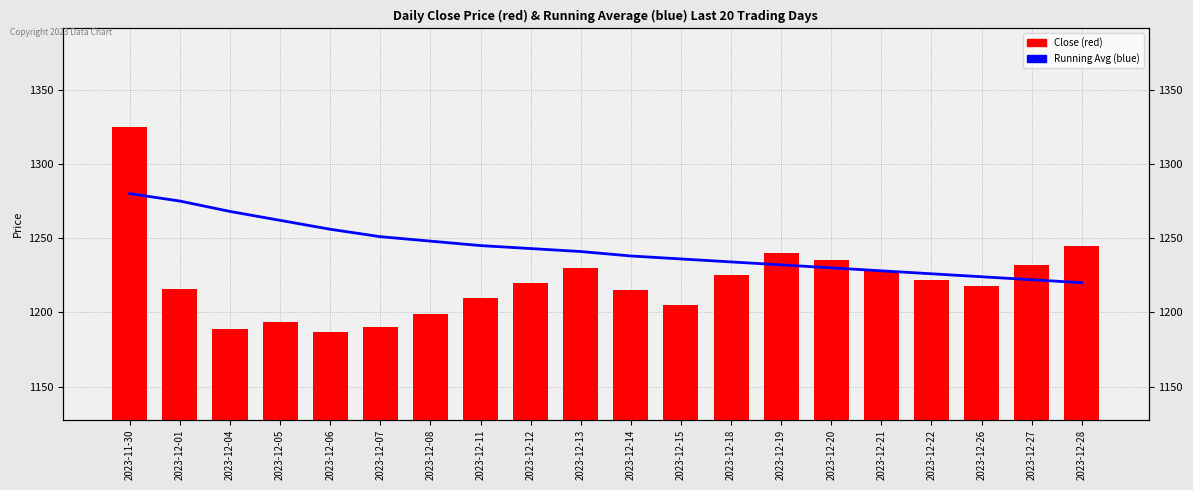

What is the difference between the second highest and minimum values in the Running Avg (blue) series?

55.0